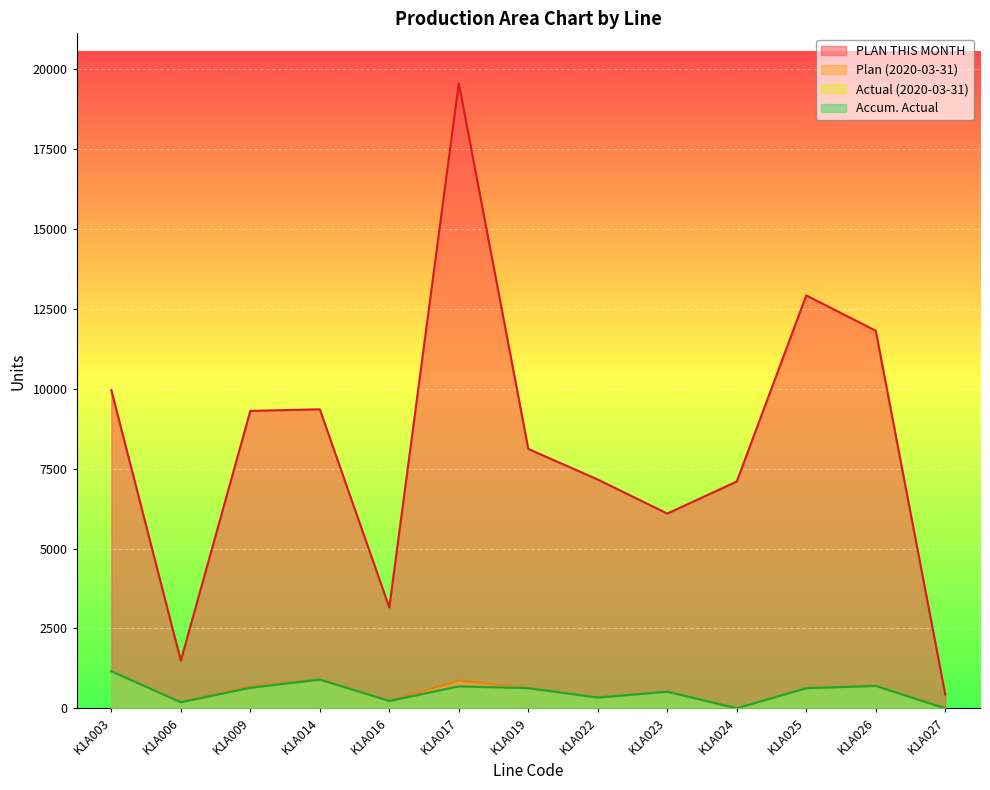

At which label is Actual (2020-03-31) closest to 580?

K1A019